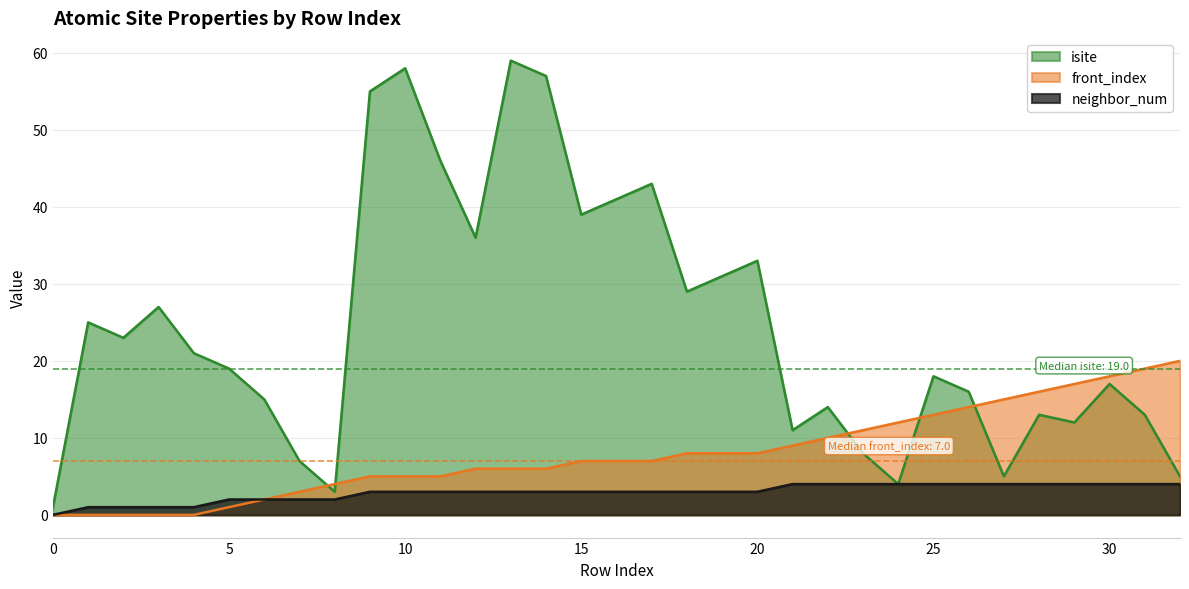

List the series in order of their overall mean, lowest first.

neighbor_num, front_index, isite